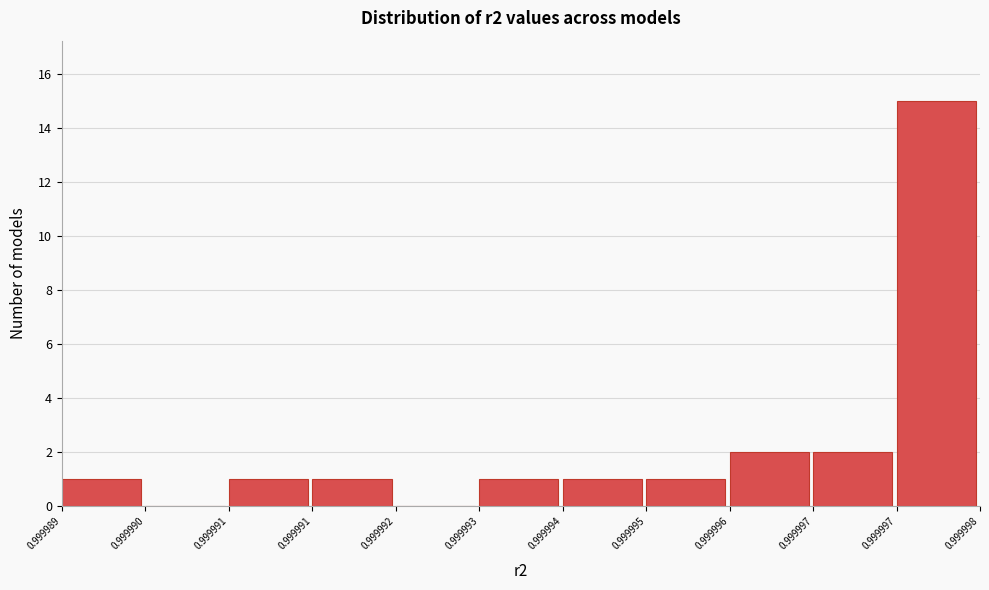

Count the number of categories in the chart.

11